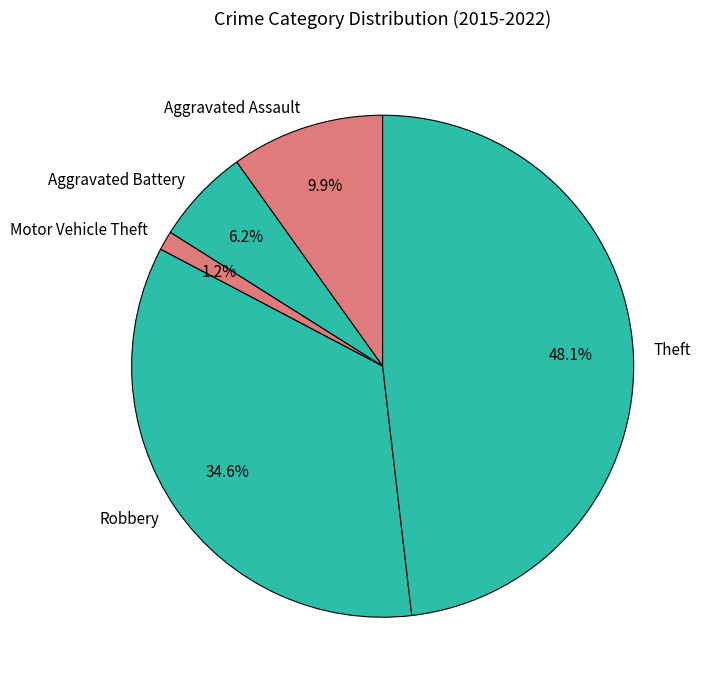

Is it true that Robbery is 21% of the pie?

False